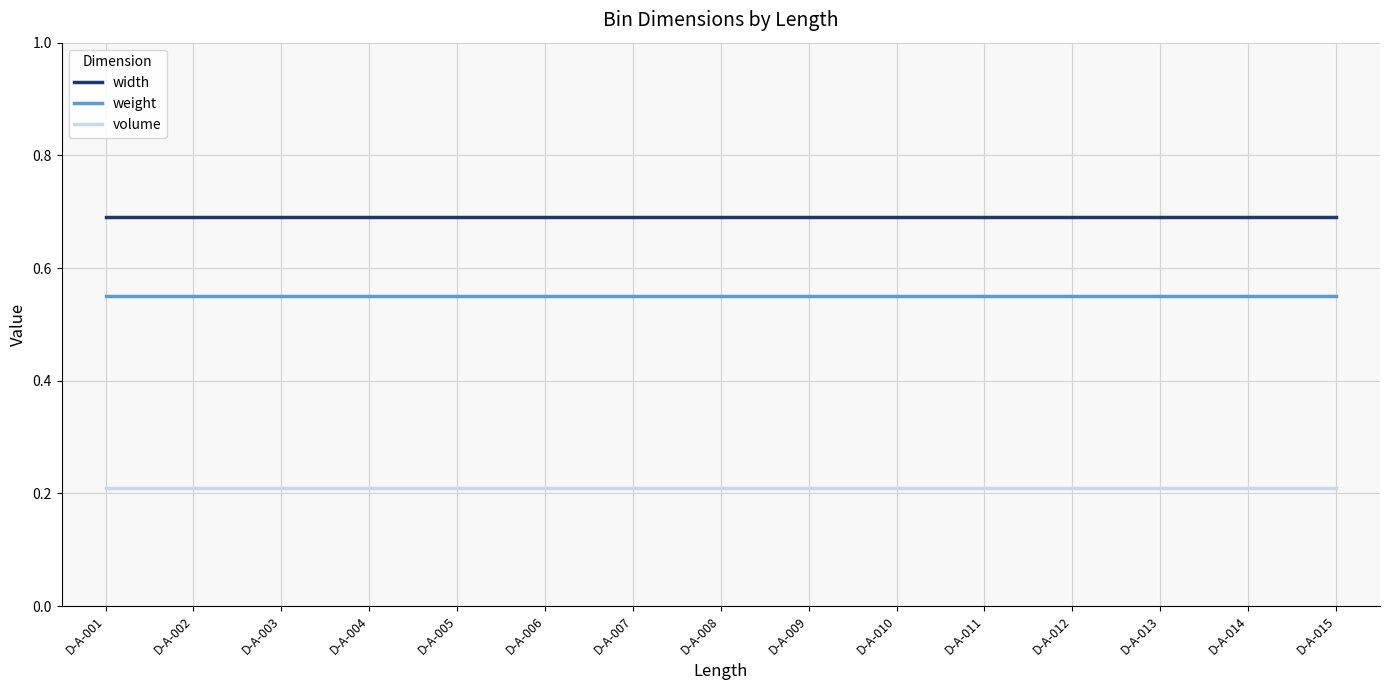

Rank the series by their average value, from lowest to highest.

volume, weight, width